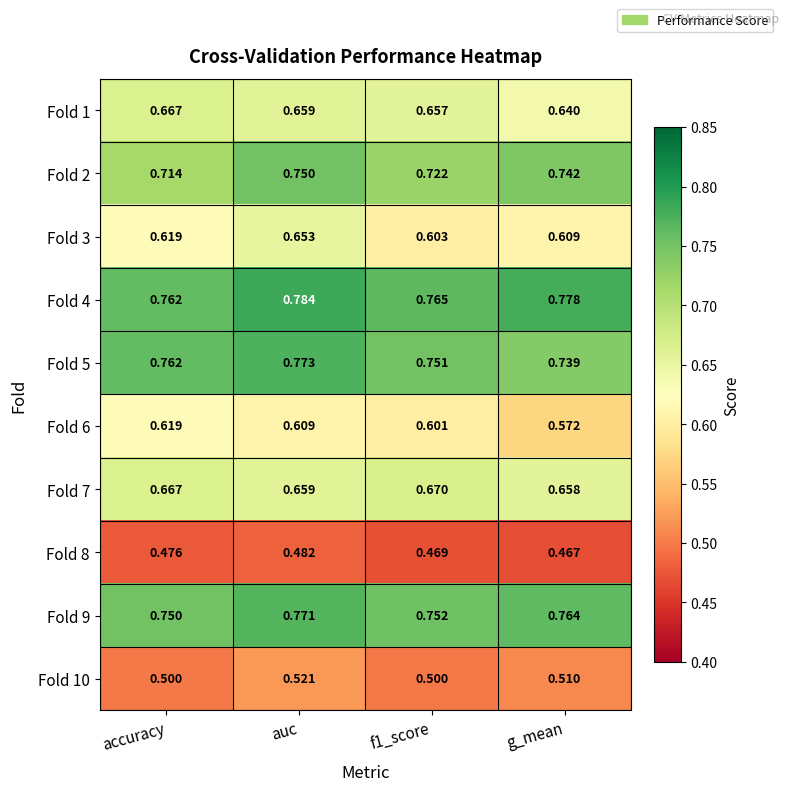

At which category does the chart reach its peak across all series?

auc